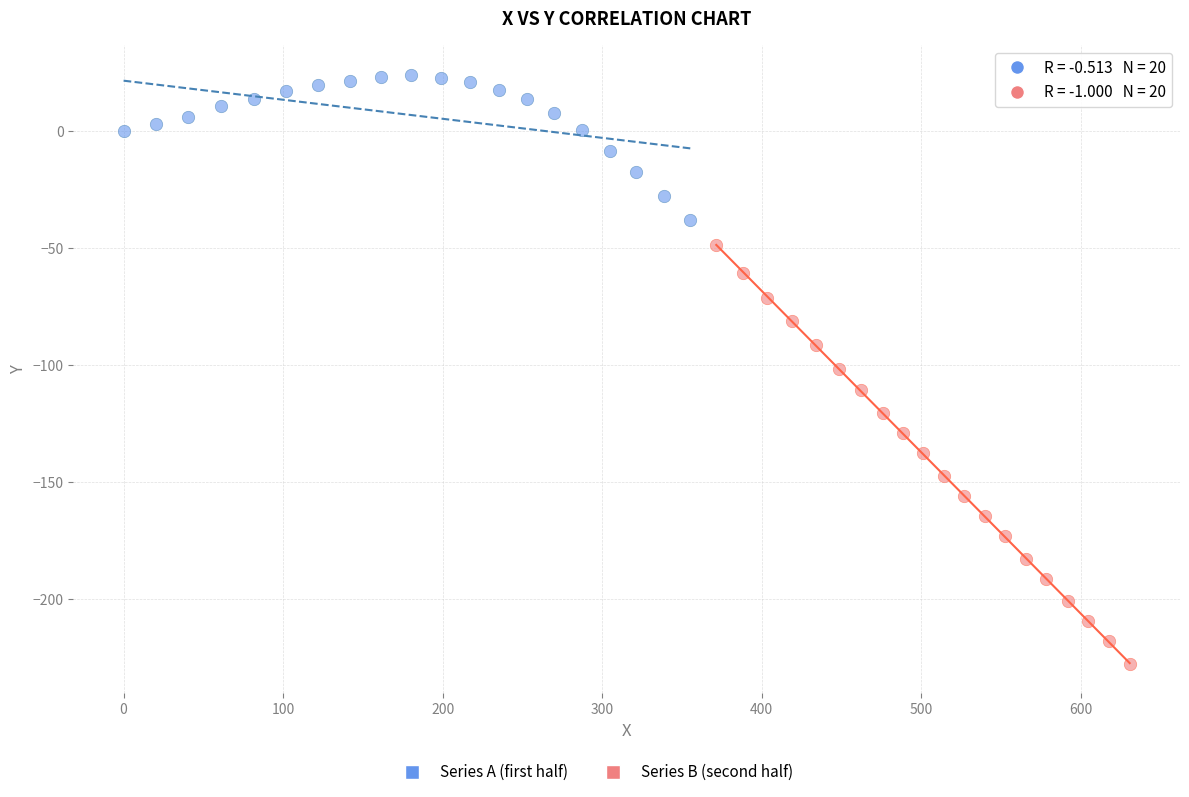

Which series has the widest spread of Y values?

Series B (second half)